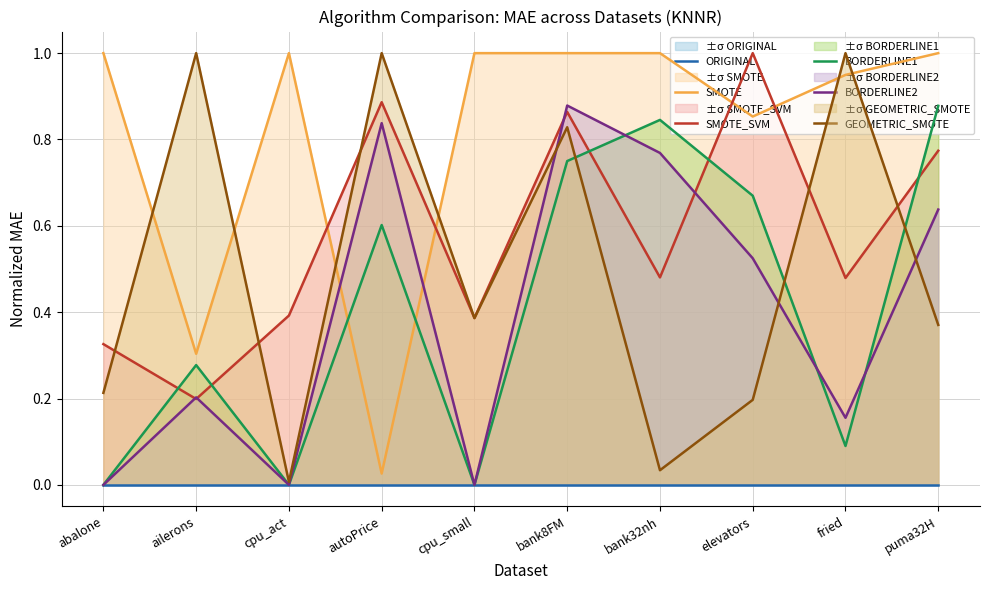

What is the sum of the SMOTE values at autoPrice and cpu_act?

1.0